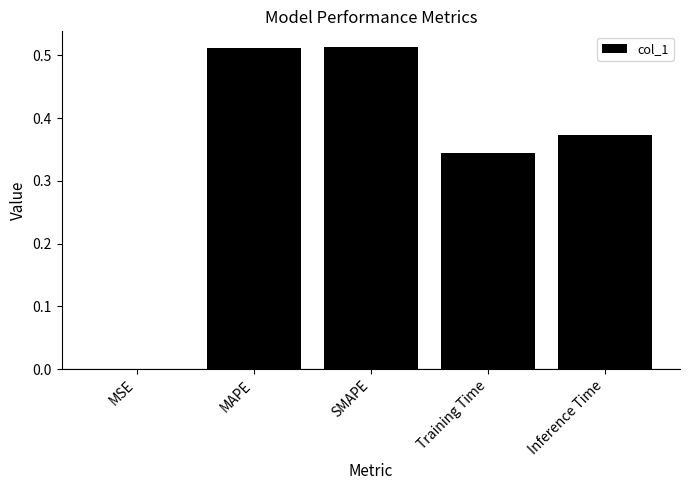

What is the sum of the values at SMAPE and Inference Time?

0.9